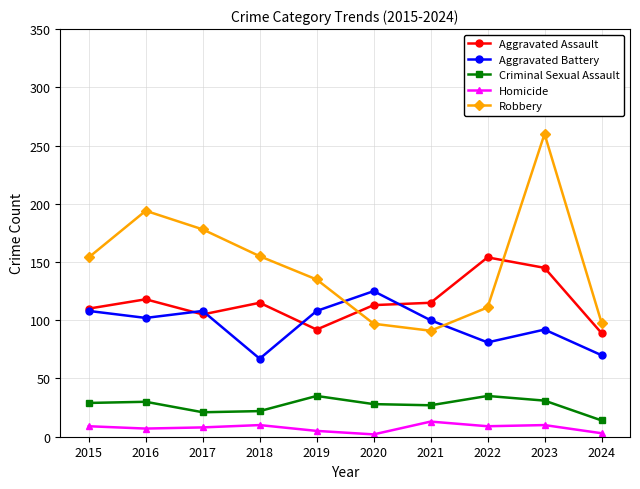

What are all the series names shown in the legend?

Aggravated Assault, Aggravated Battery, Criminal Sexual Assault, Homicide, Robbery